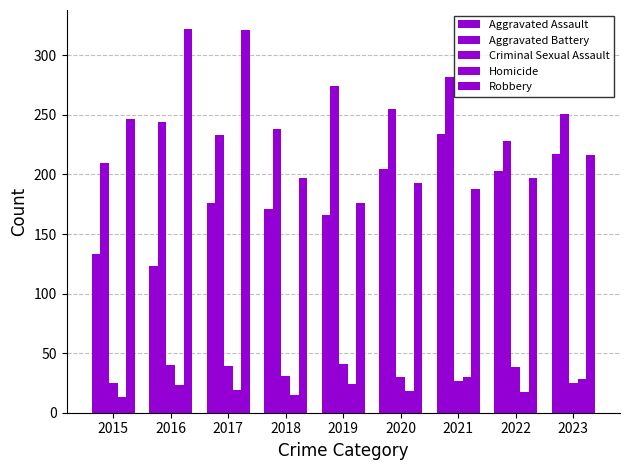

Are the bars horizontal?

No